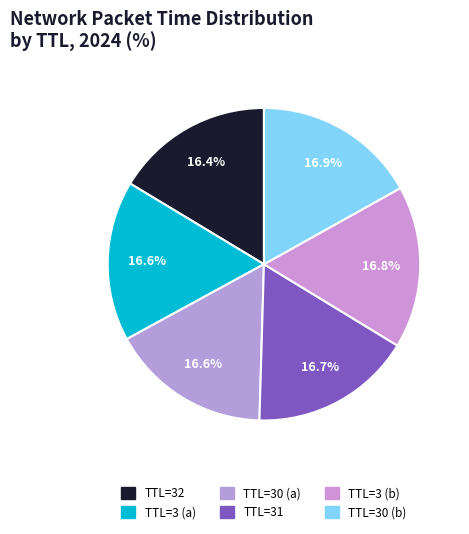

Rank the categories by value from lowest to highest.

32, 3, 30, 31, 3, 30